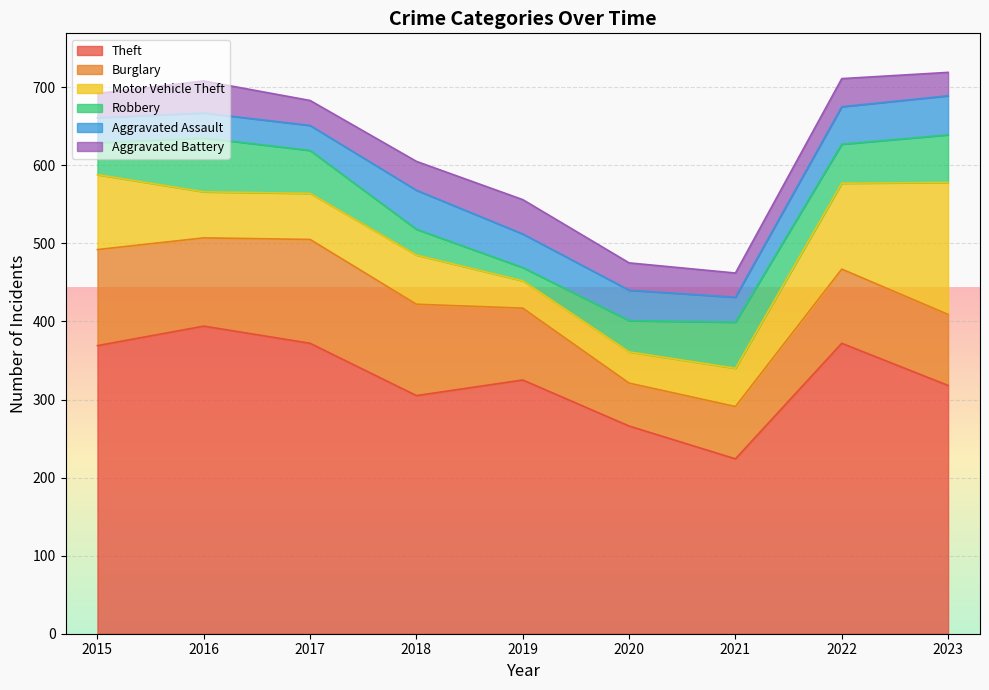

What is the value of the Theft point at the 3rd from the left?

372